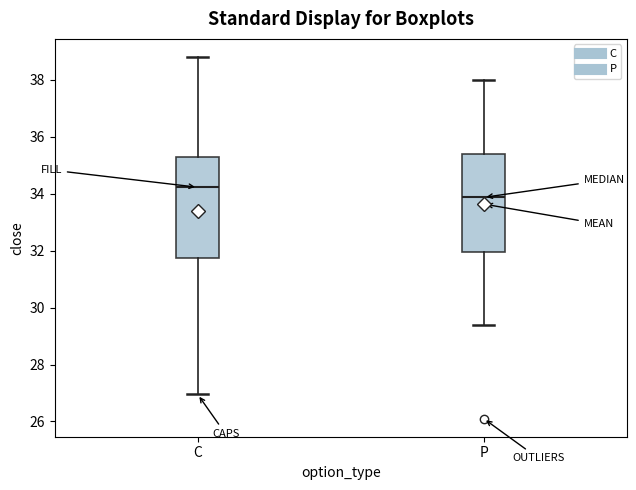

Which box's median line is the highest?

C